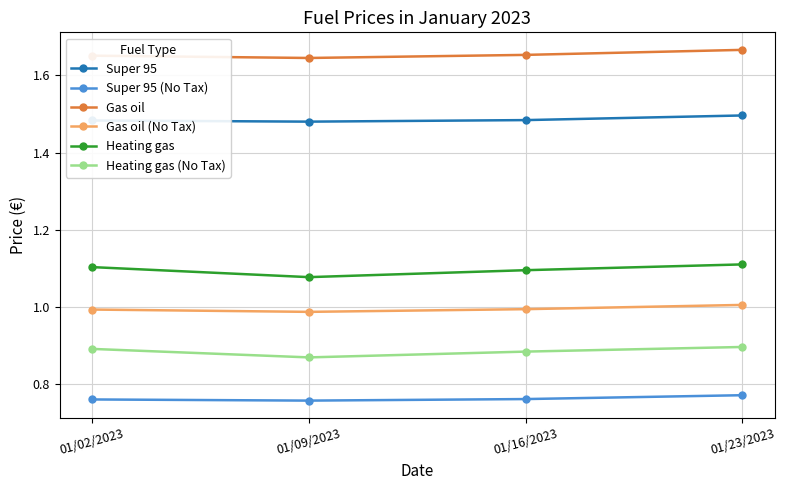

What position from the left is 01/16/2023?

3